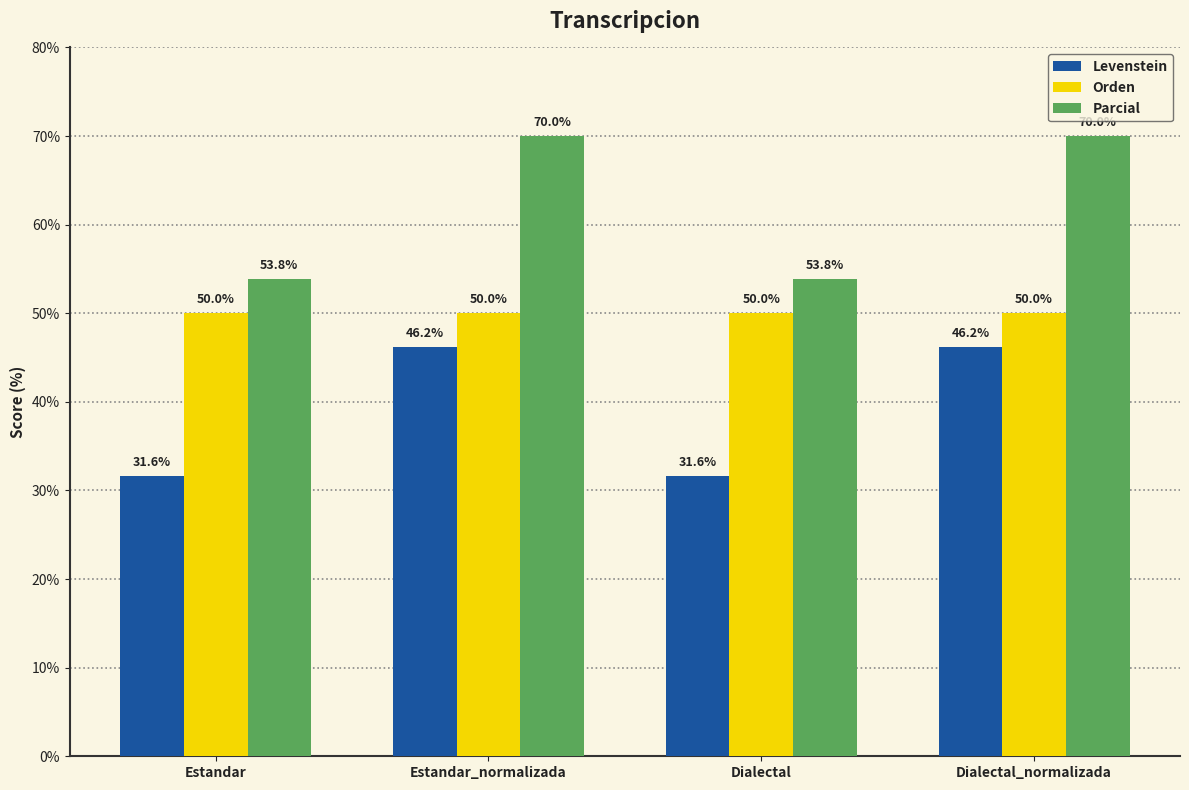

List the series in order of their overall mean, lowest first.

Levenstein, Orden, Parcial